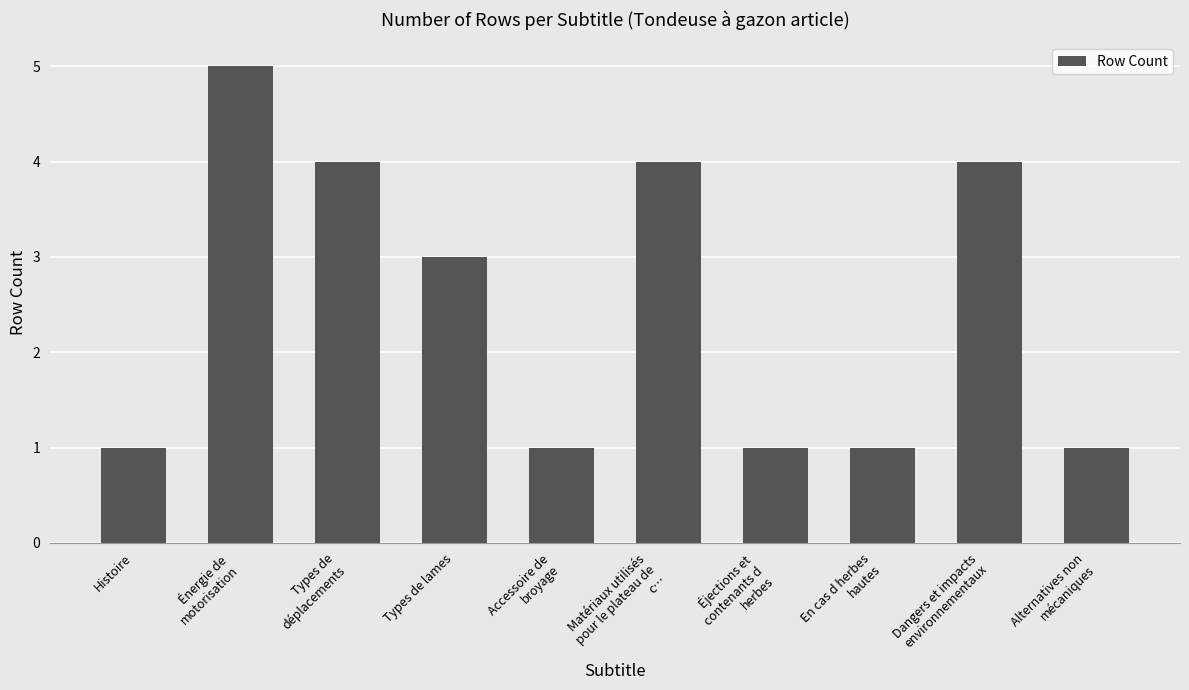

What is the difference between the maximum and minimum values?

4